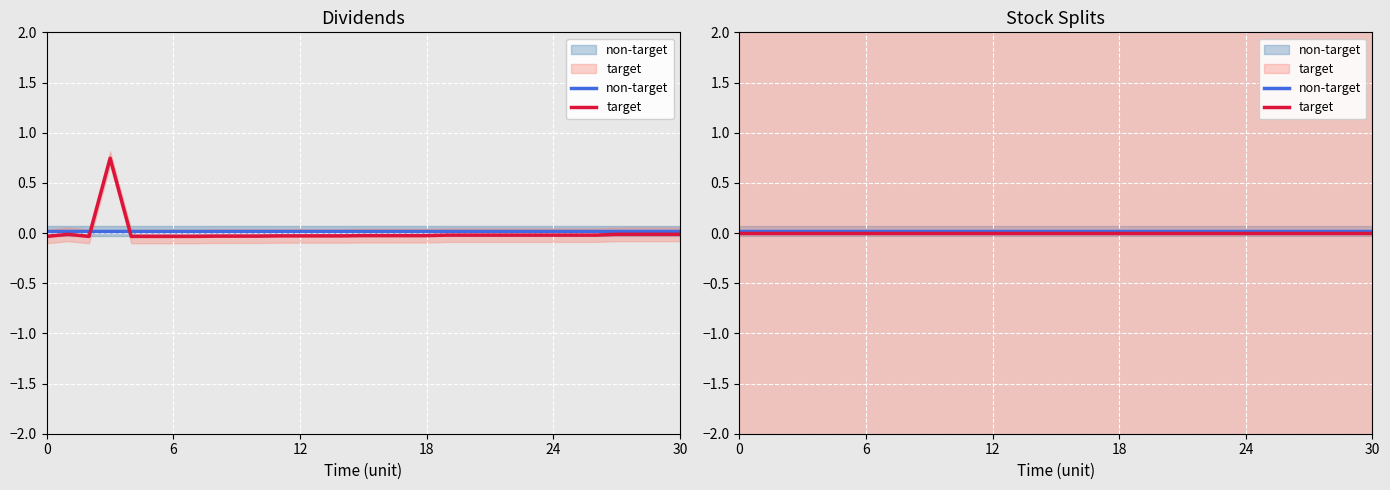

How many lines are shown in the chart?

2